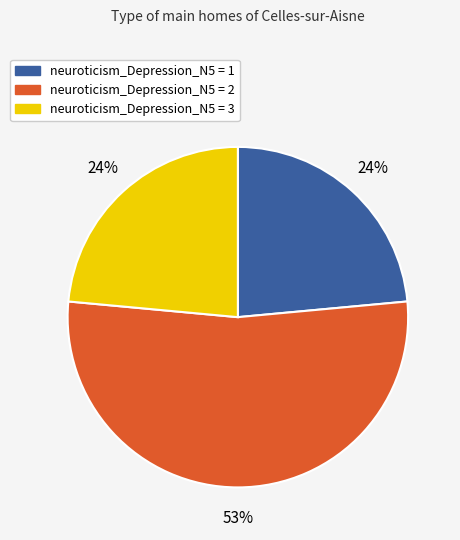

Which slice is the largest?

neuroticism_Depression_N5 = 2